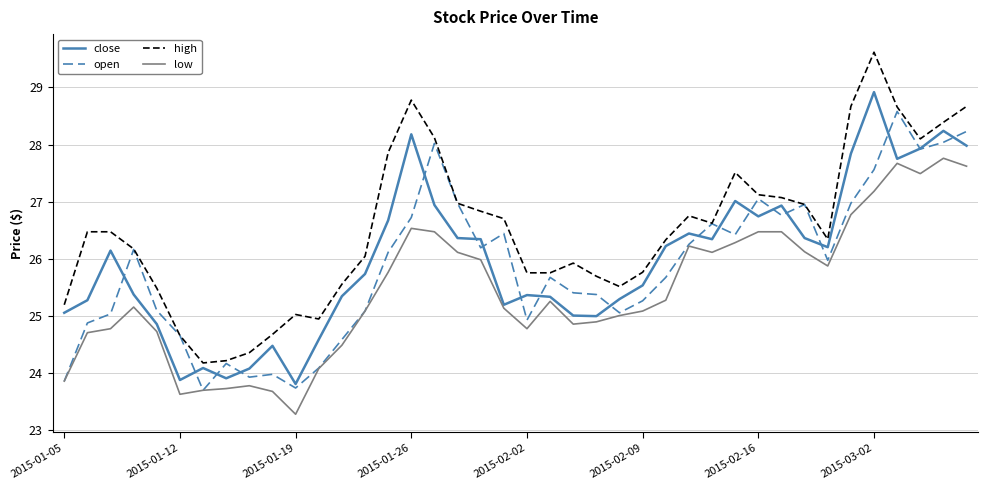

Rank the series by their maximum value, from highest to lowest.

high, close, open, low